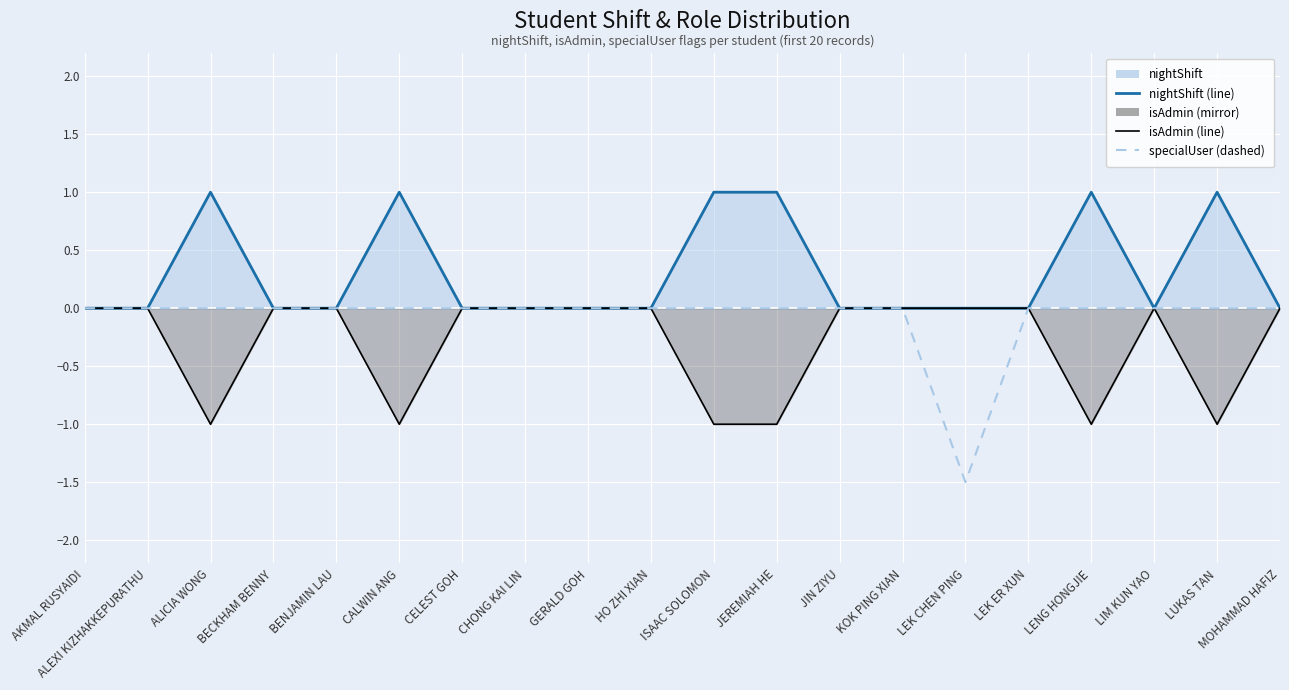

What position from the left is LEK ER XUN?

16